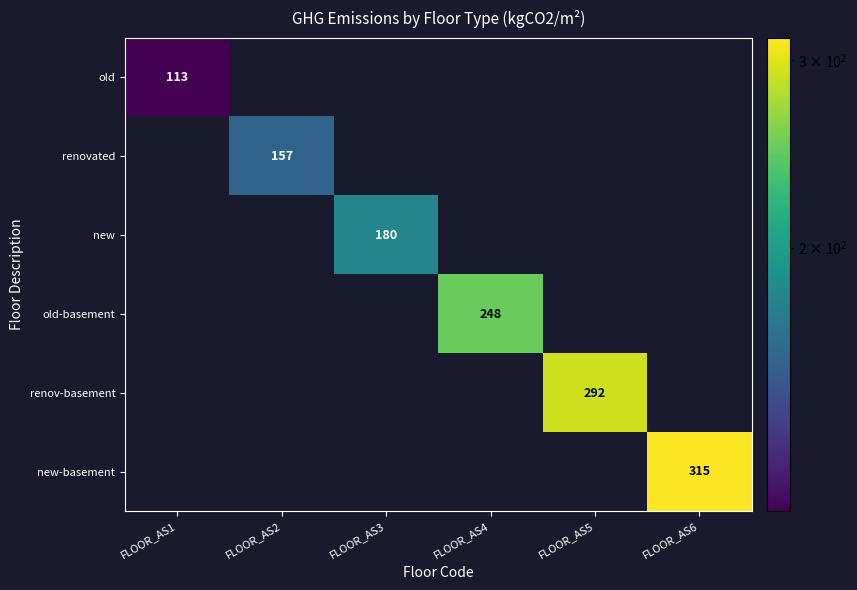

True or false: new-basement has a value of 315 at FLOOR_AS6.

True